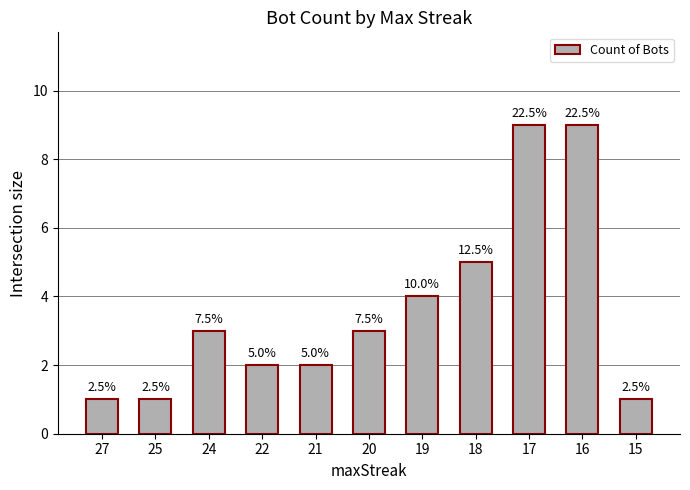

Rank the categories by value from highest to lowest.

17, 16, 18, 19, 24, 20, 22, 21, 27, 25, 15